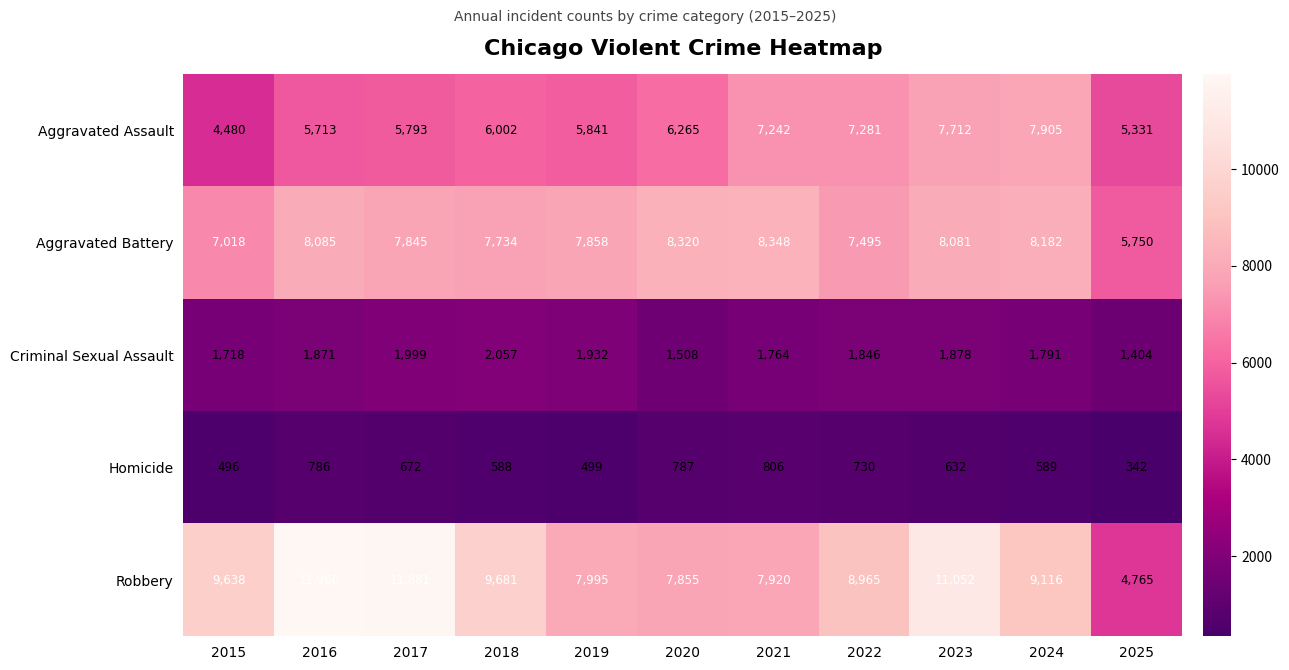

The Robbery series shows 15497 at 2022. True or false?

False